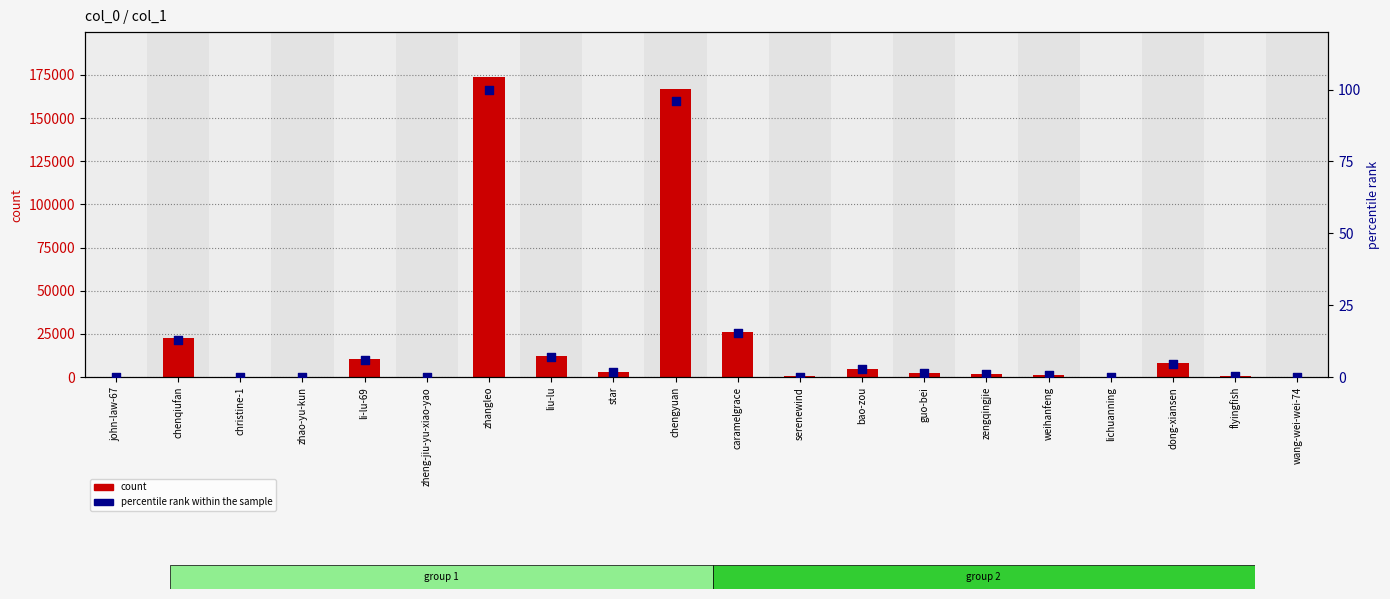

Is the value of percentile rank within the sample at christine-1 greater than the value of count at zhao-yu-kun?

No